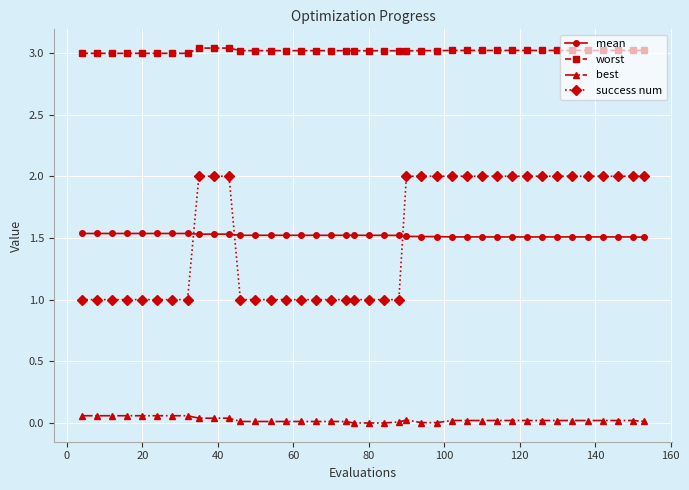

What is the sum of all mean values?

60.8